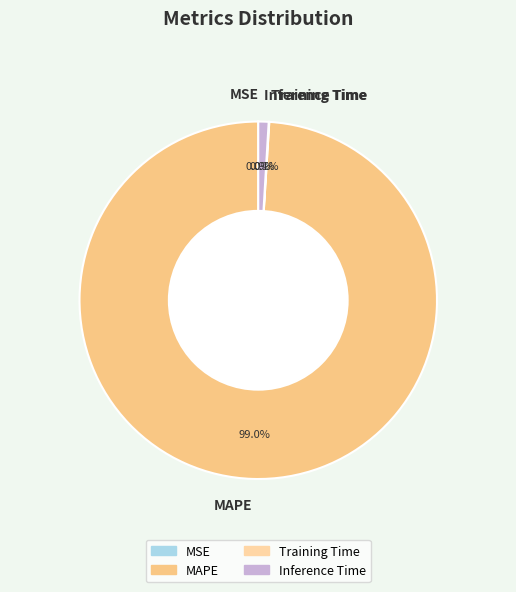

Which has a higher value, Inference Time or MAPE?

MAPE